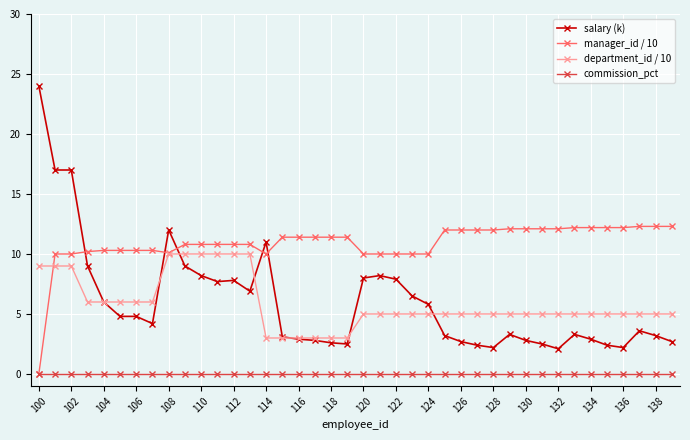

Which series has the largest total across all categories?

manager_id / 10